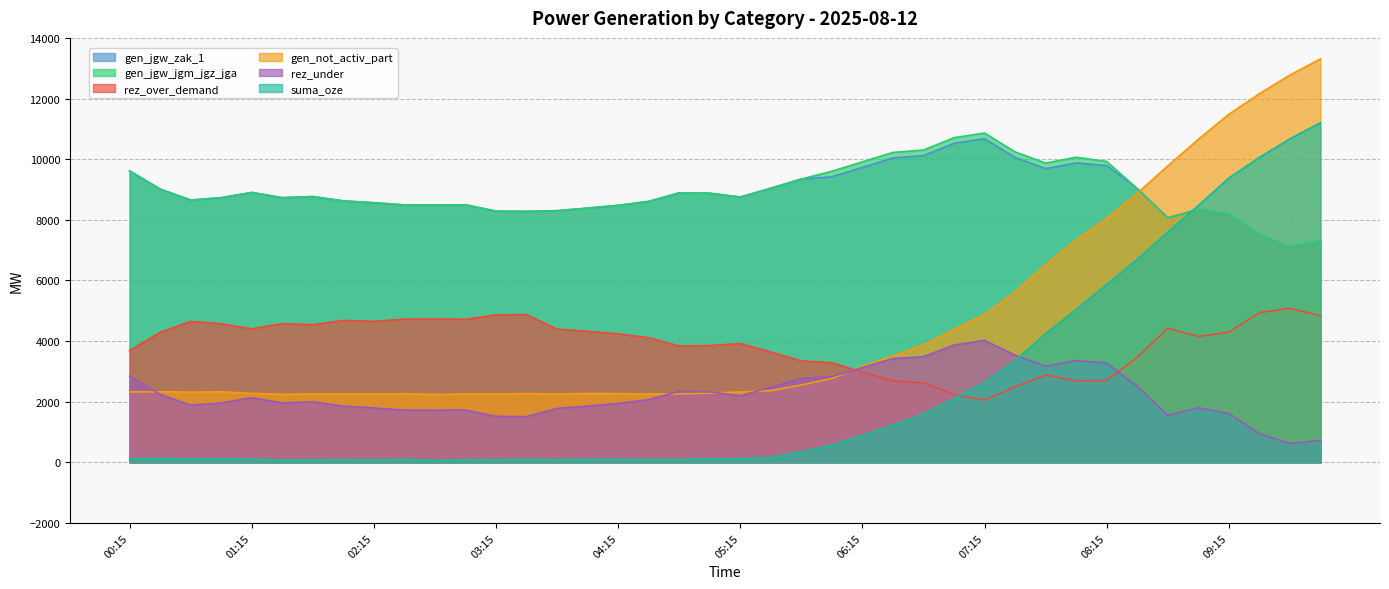

List the series in order of their peak value, lowest first.

rez_under, rez_over_demand, gen_jgw_zak_1, gen_jgw_jgm_jgz_jga, suma_oze, gen_not_activ_part